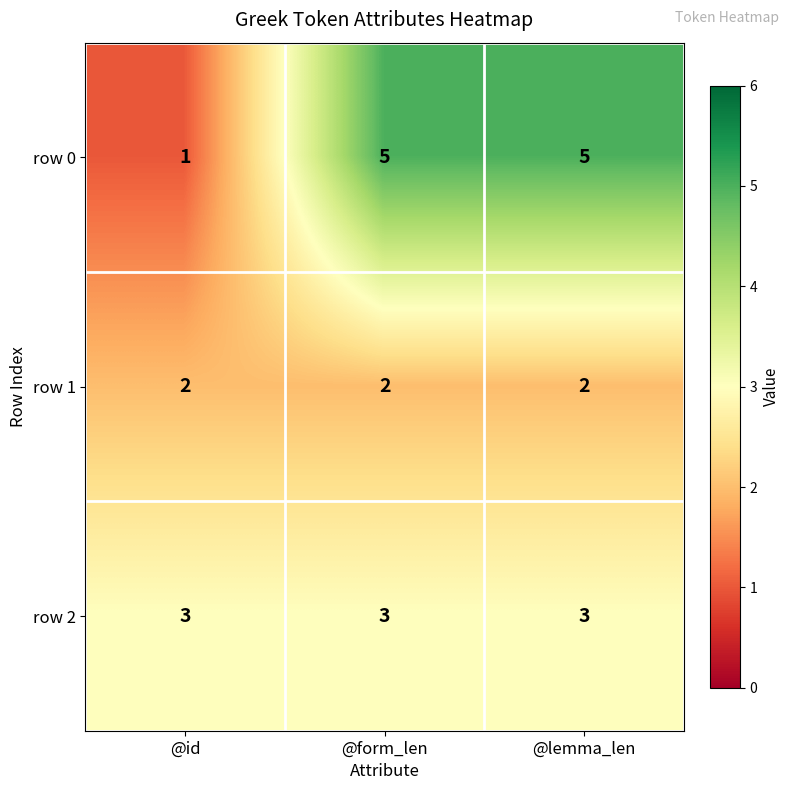

True or false: row 2 has a value of 3 at @id.

True